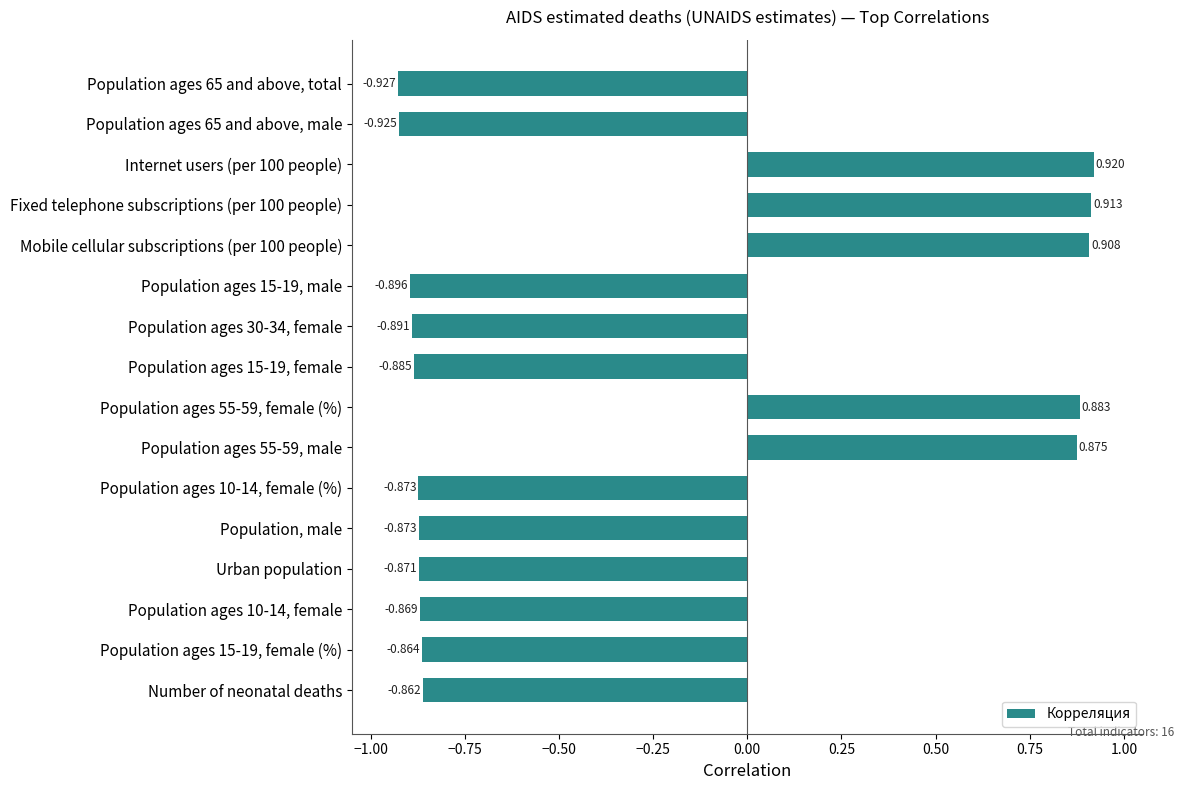

How many bars are there in total?

16